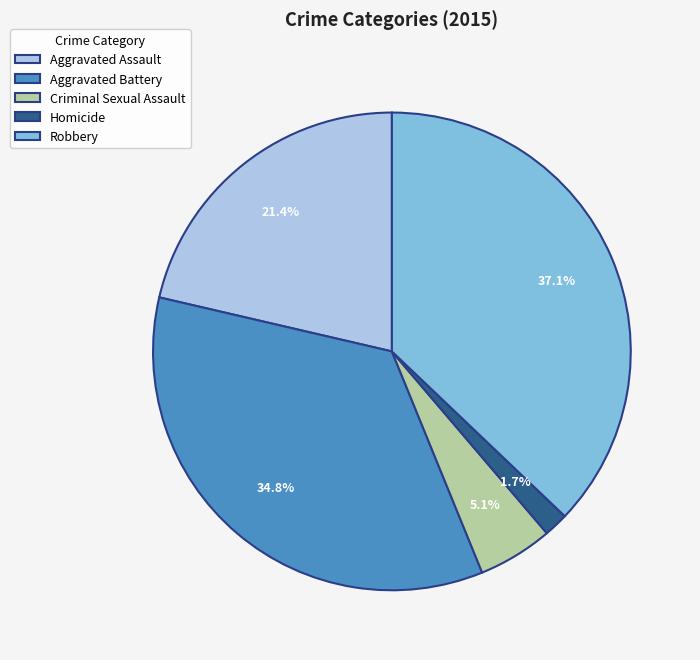

How many slices are in this pie chart?

5